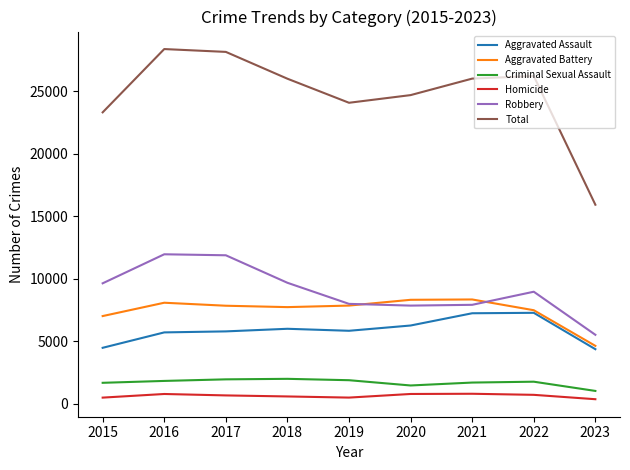

What is the difference between the highest and lowest values at 2019?

23580